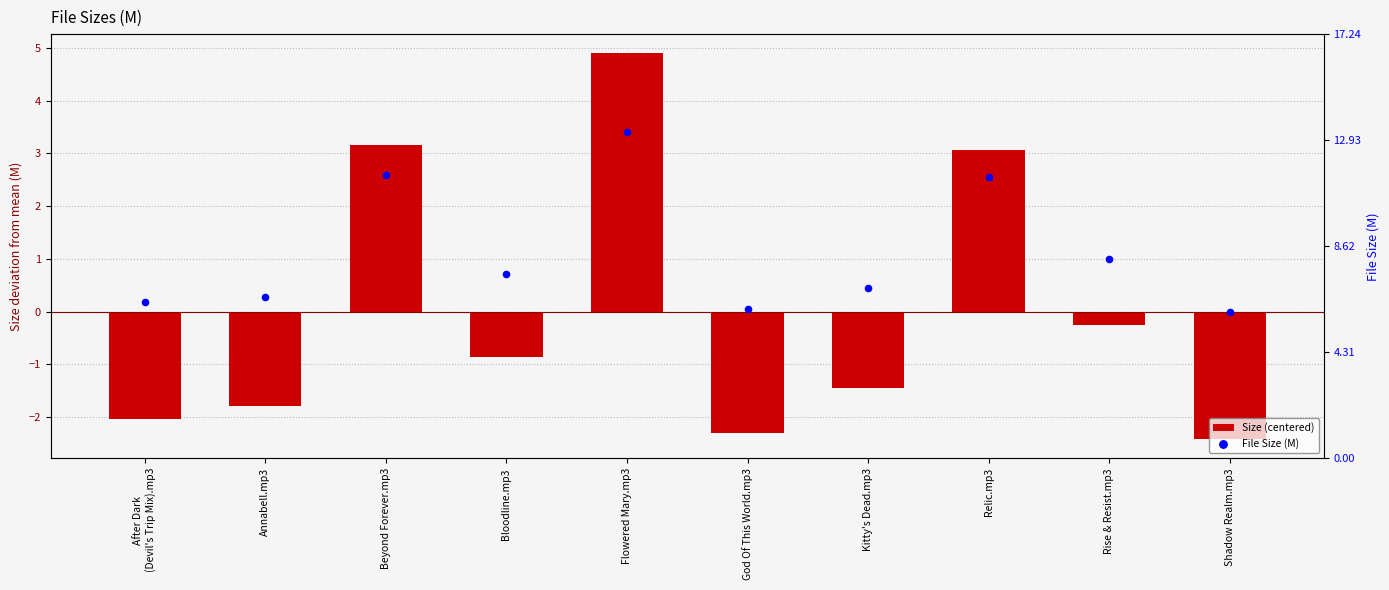

What are all the series names shown in the legend?

Size (centered), File Size (M)